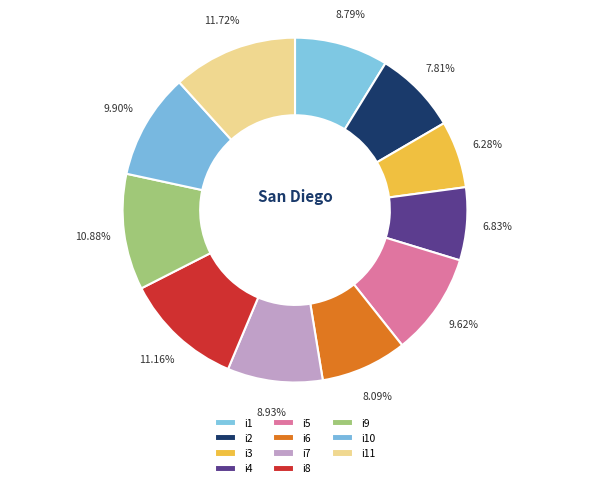

Combined, what portion of the pie is i11 and i6?

19.8%